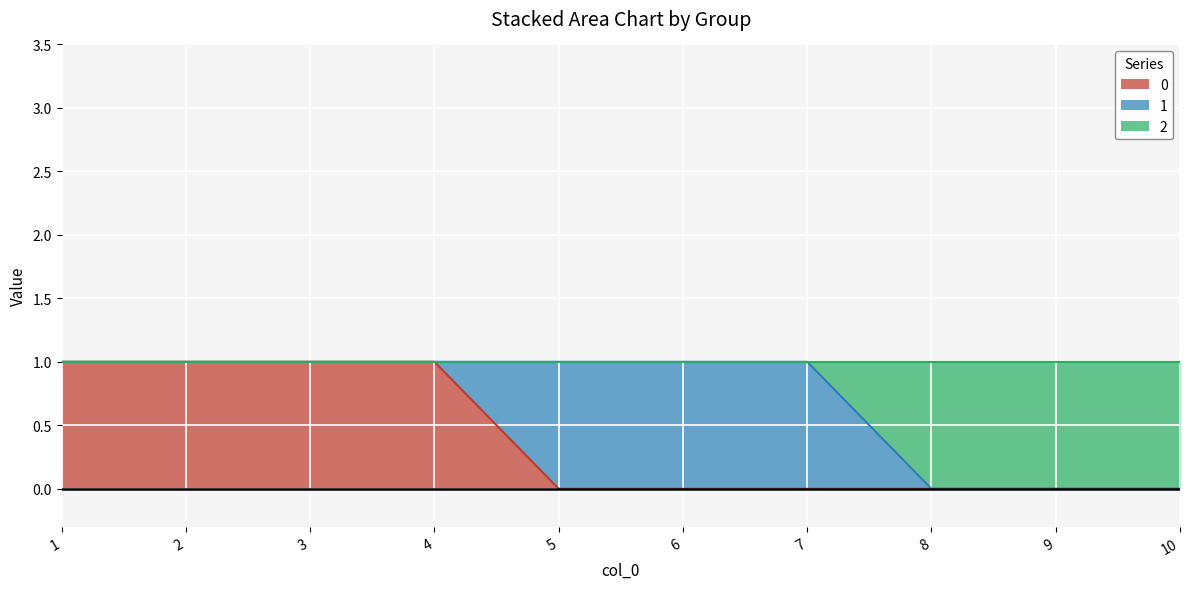

What are all the series names shown in the legend?

0, 1, 2